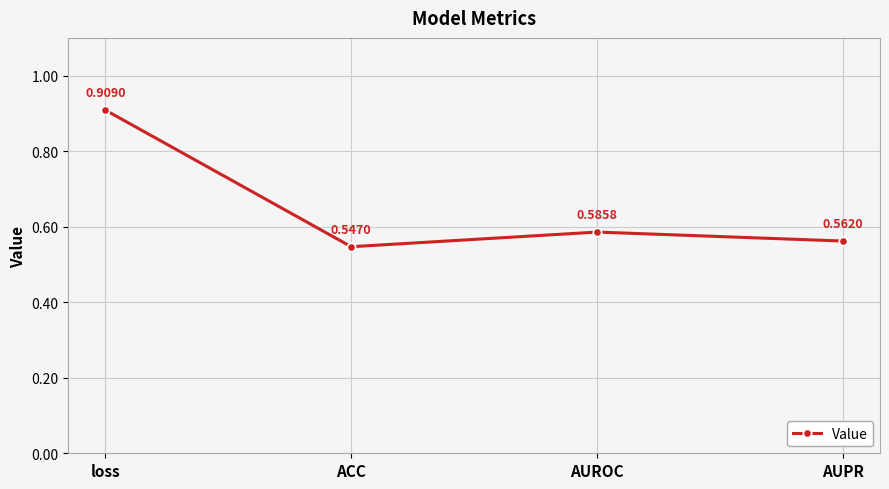

List the labels in order of value, smallest first.

ACC, AUPR, AUROC, loss